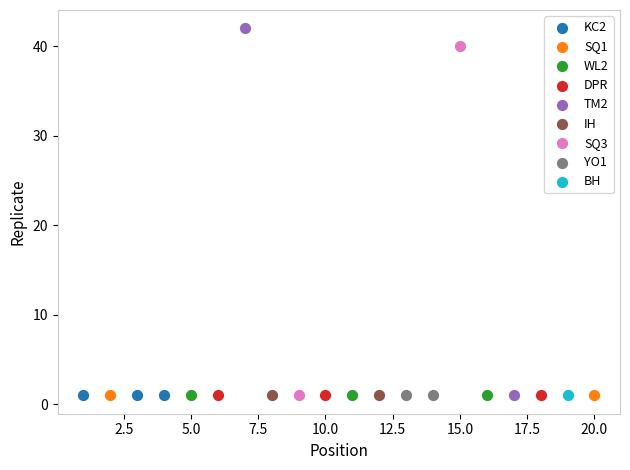

Which series contains the highest Y value?

TM2